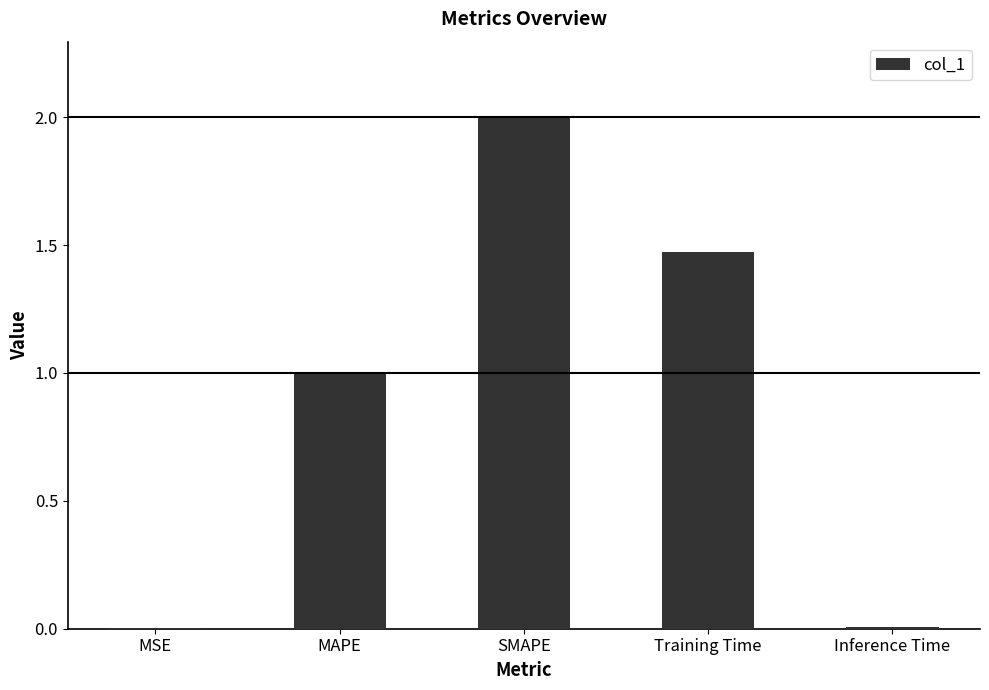

Which category has the highest value across all series?

SMAPE